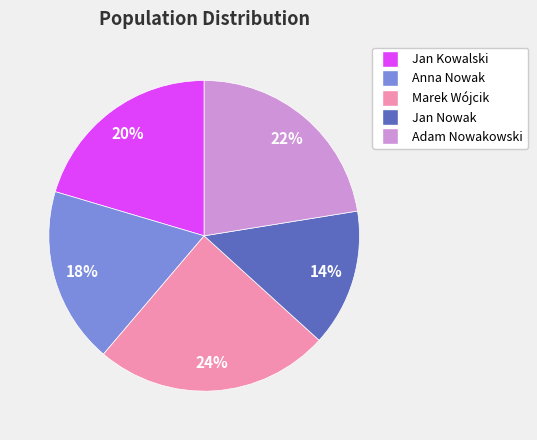

How many slices are in this pie chart?

5